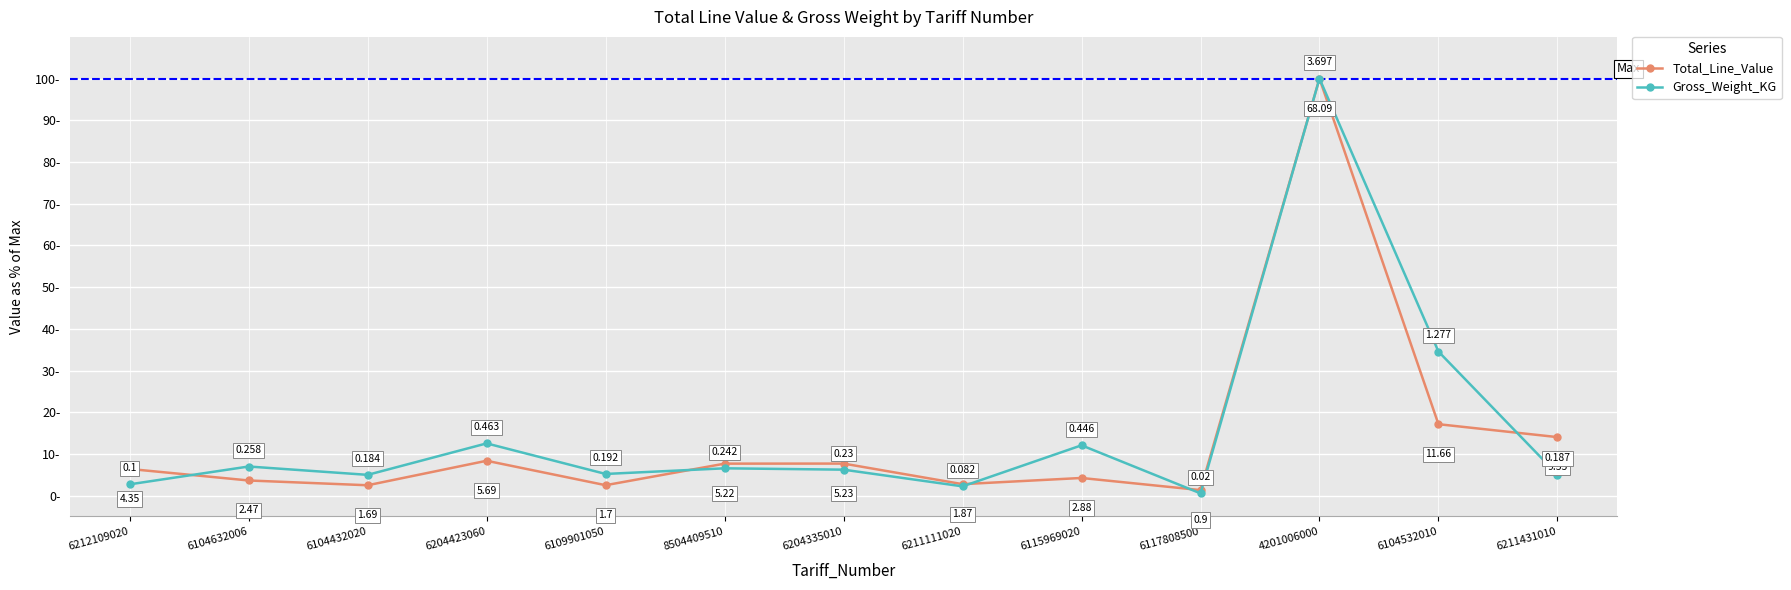

Where do Total_Line_Value and Gross_Weight_KG first cross each other?

6212109020 and 6104632006